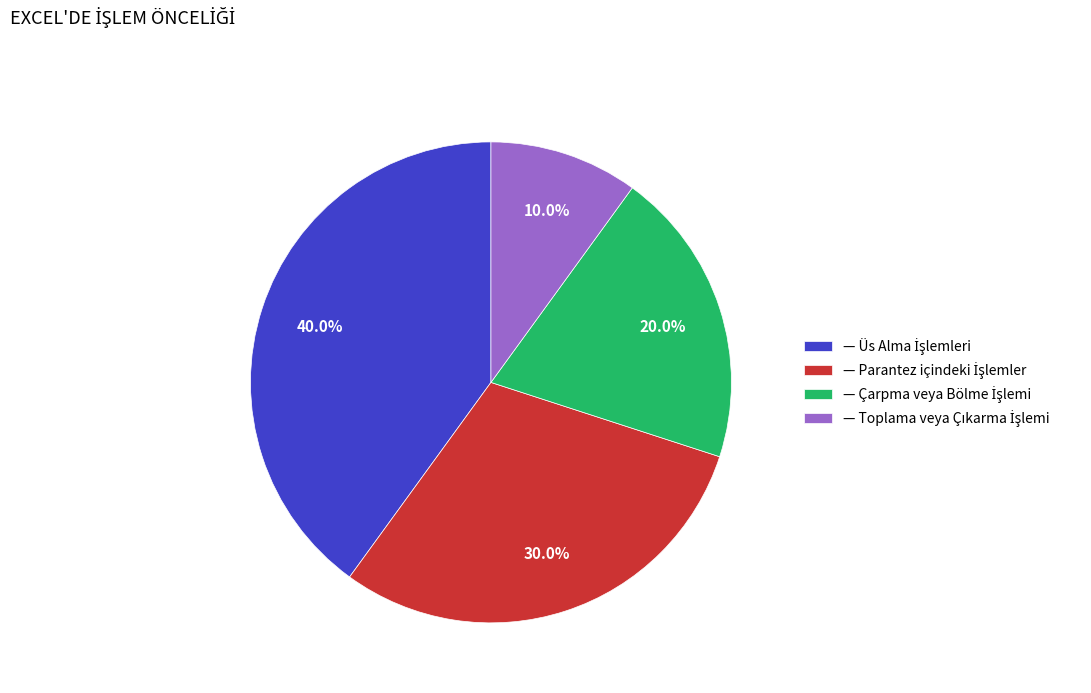

Is there a majority slice in this chart?

No